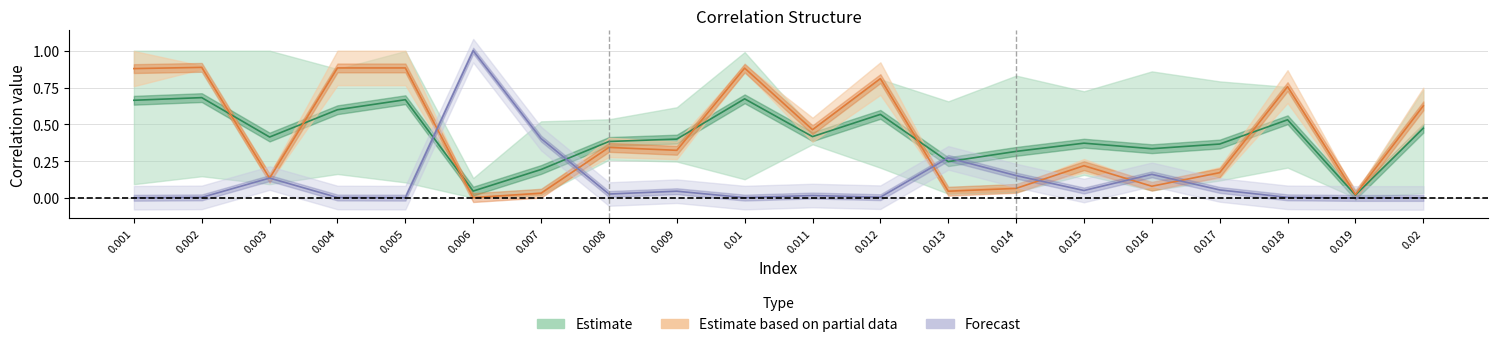

What is the greatest value displayed?

1.0